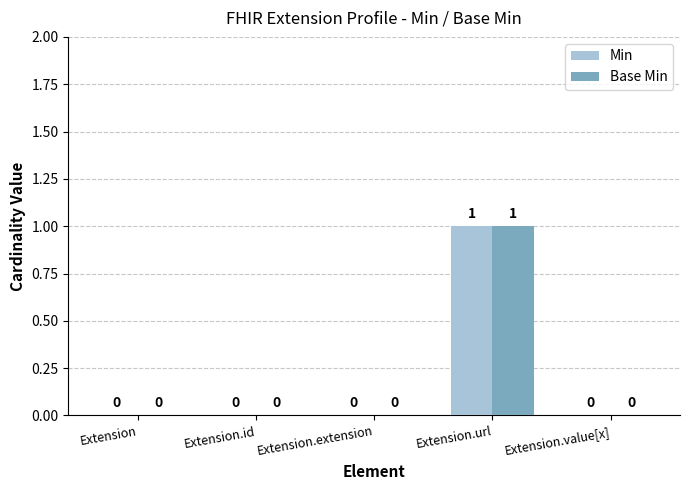

How many groups of bars are there?

5